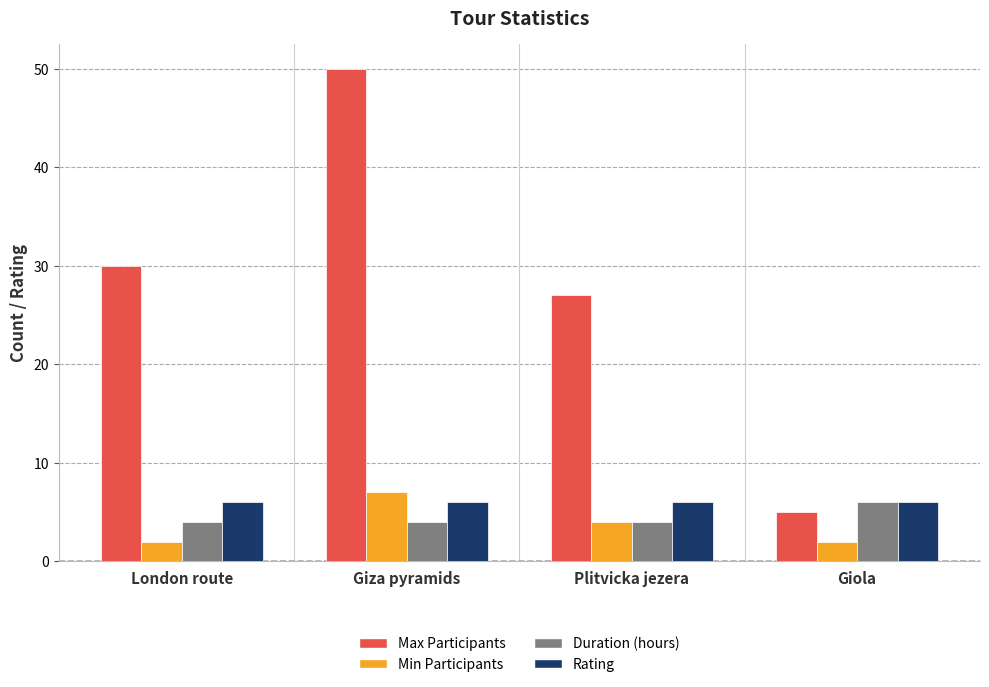

What is the sum of the Max Participants values at London route and Plitvicka jezera?

57